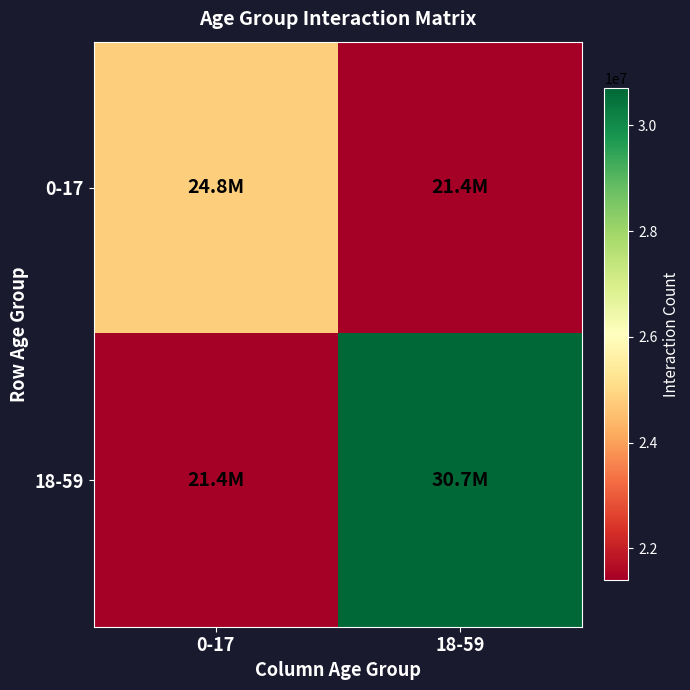

What is the maximum value shown in the chart?

30700000